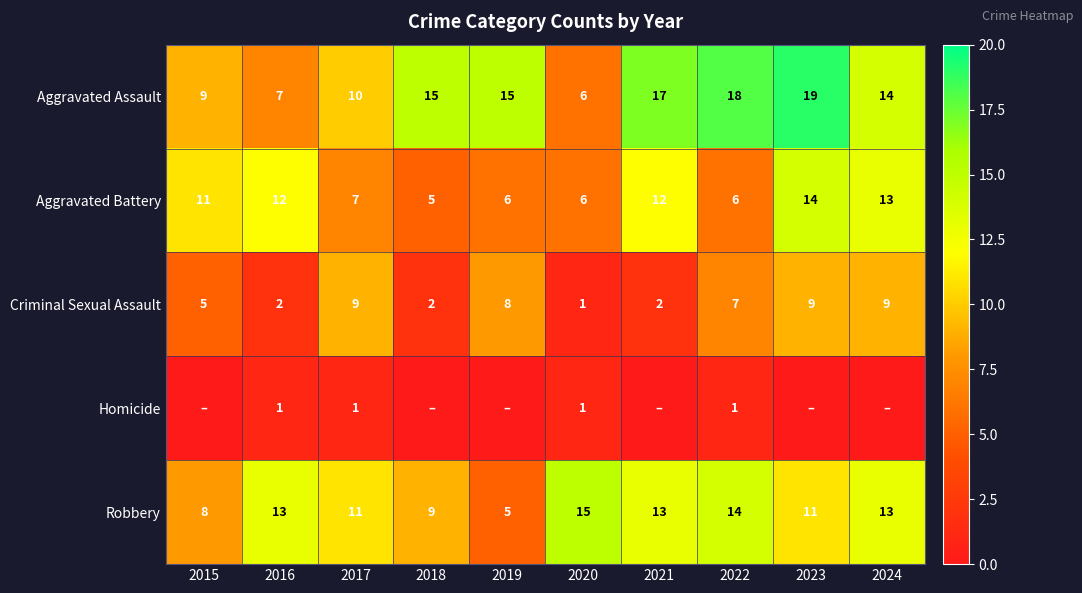

What is the total value across all series at 2024?

49